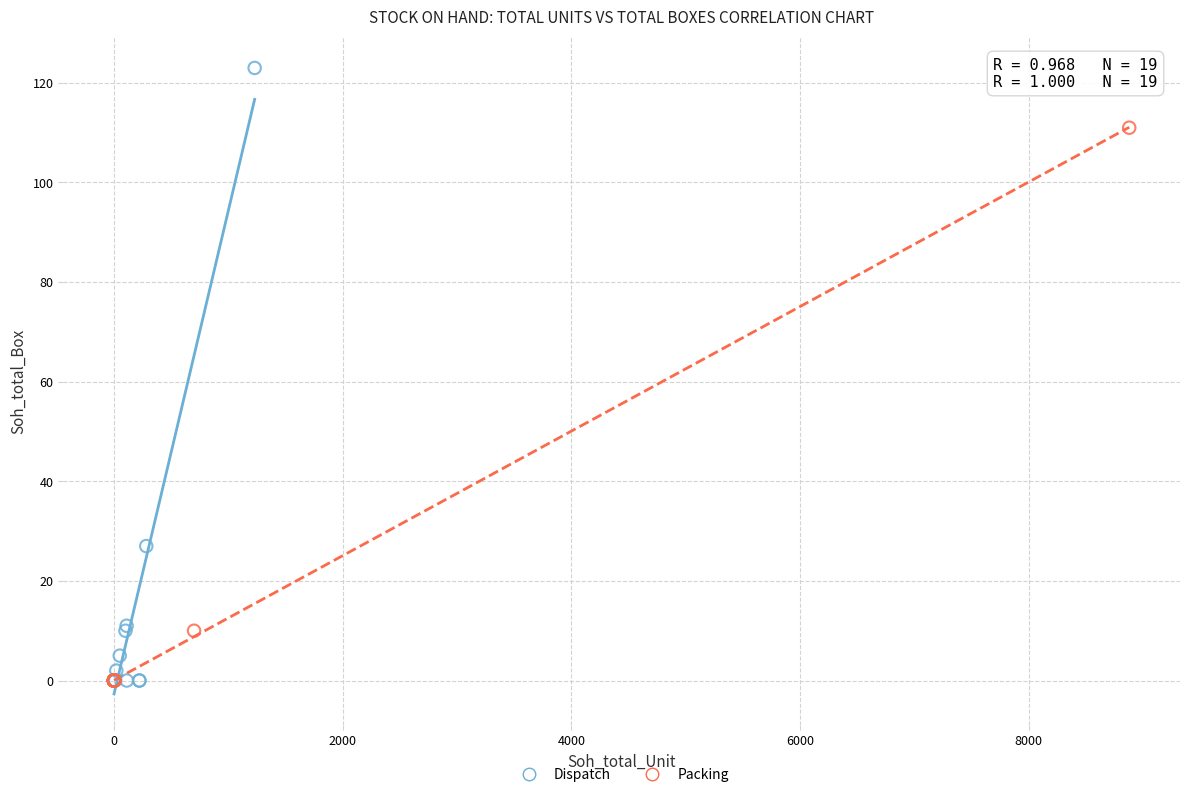

What are all the series names shown in the legend?

Dispatch, Packing